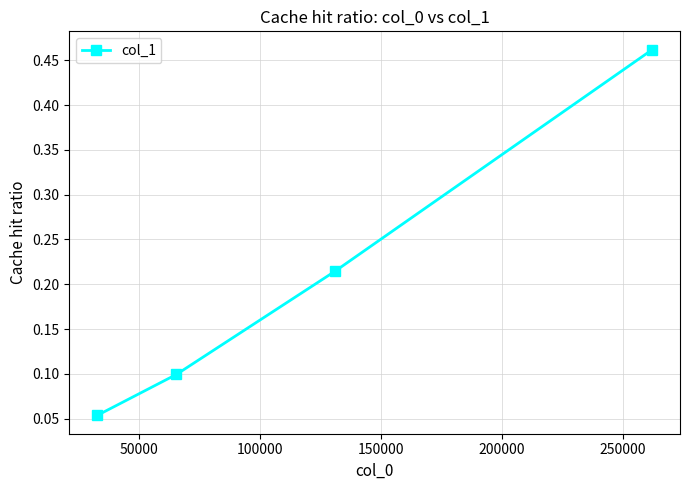

How many values are between 0 and 1?

4